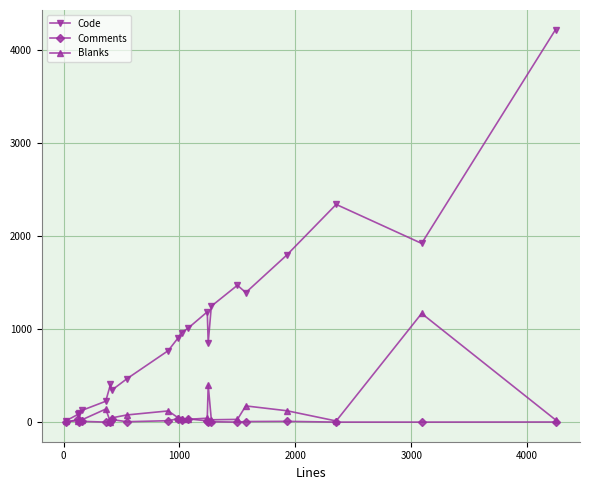

Which series has the largest total across all categories?

Code